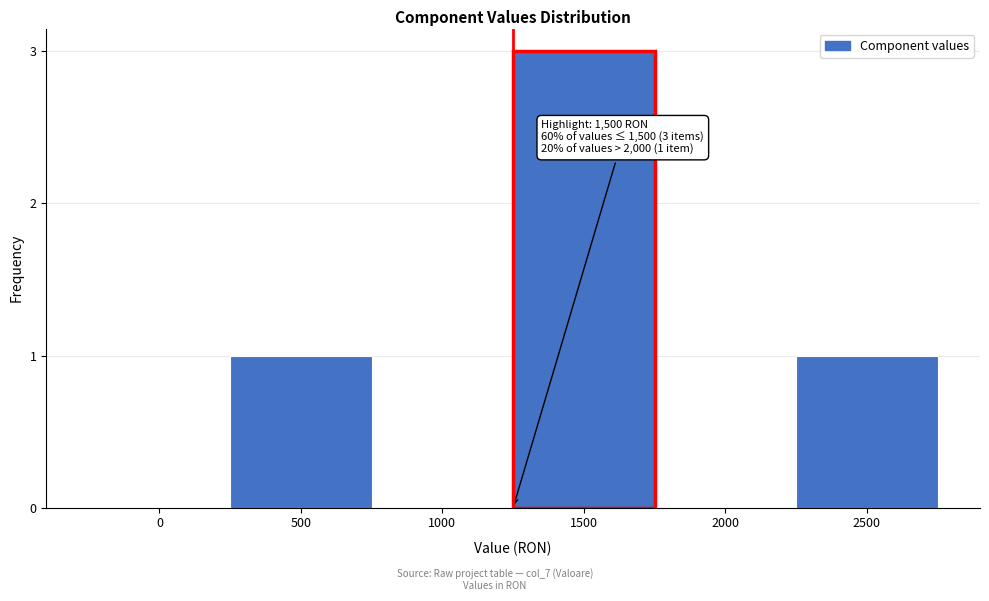

Reading left to right, list all the values displayed in this chart.

0=0	500=1	1000=0	1500=3	2000=0	2500=1